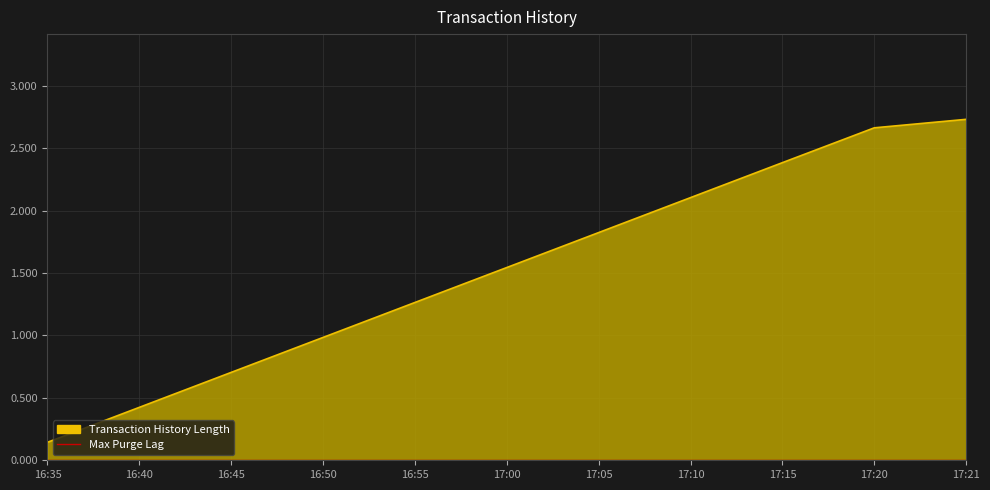

Rank the categories by value from lowest to highest.

16:35, 16:40, 16:45, 16:50, 16:55, 17:00, 17:05, 17:10, 17:15, 17:20, 17:21